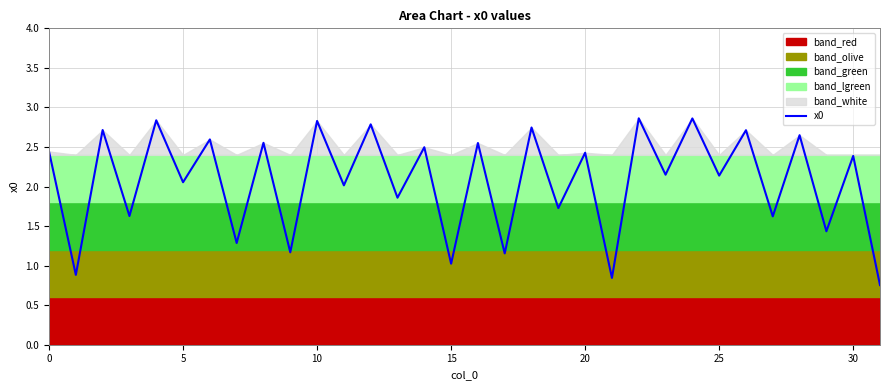

At which category does the chart reach its minimum across all series?

31